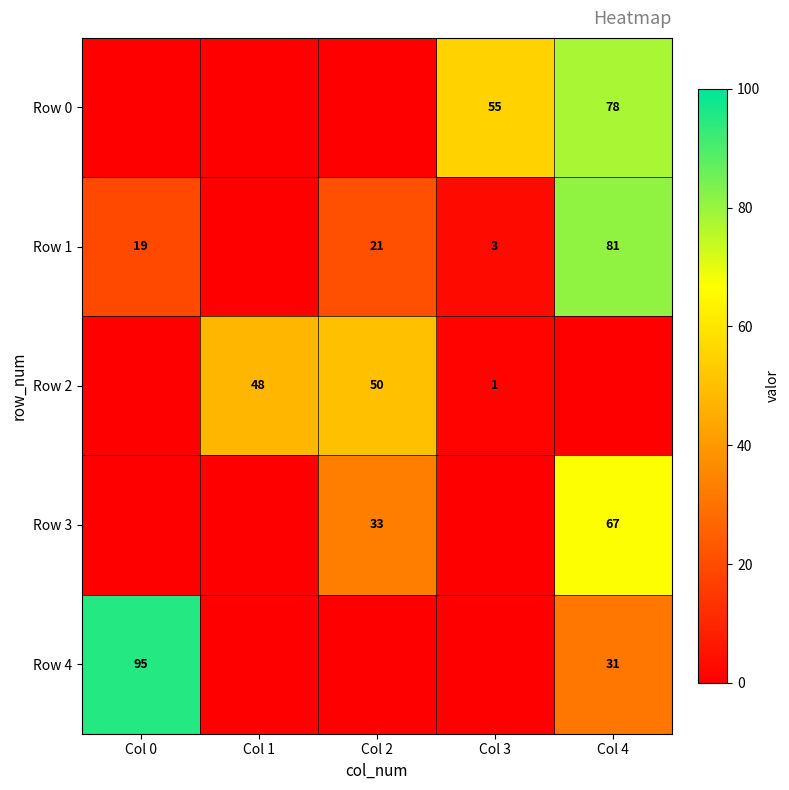

What is the total value across all series at Col 2?

104